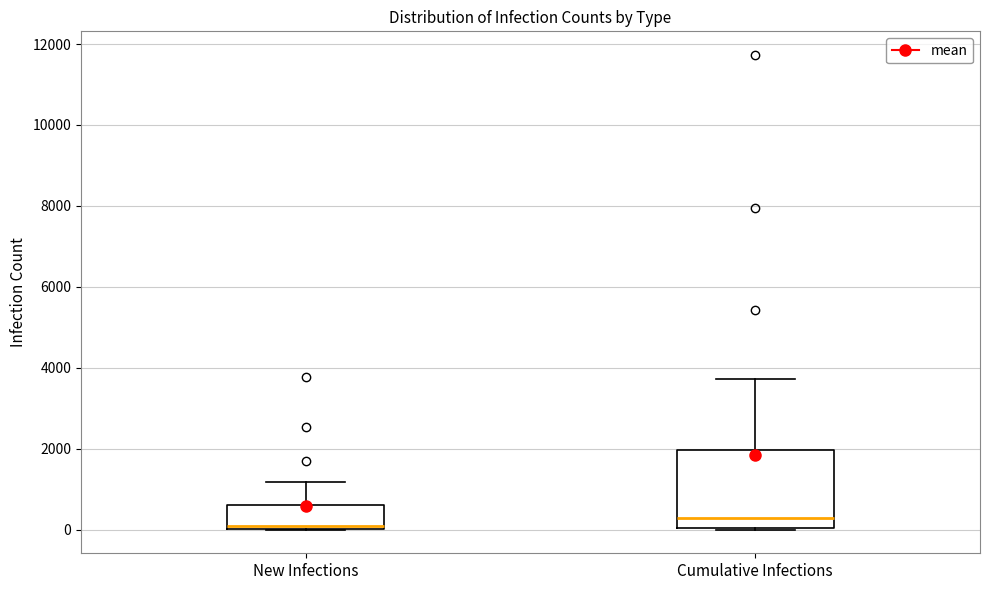

Where is the upper edge of the box for Cumulative Infections on the y-axis? The values are not printed on the chart, so give them approximately, as read against the axis.

2000